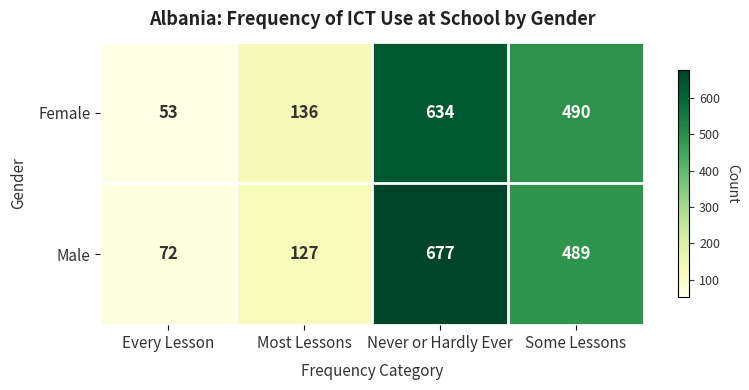

At Never or Hardly Ever, list the series in order from largest to smallest.

Male, Female